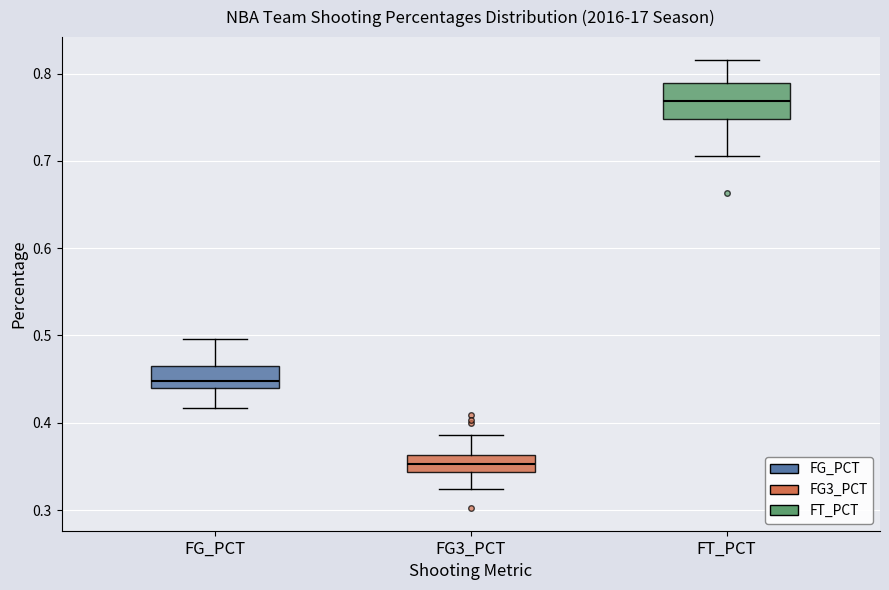

Reading left to right, read every box against the y-axis: the position of its median line, the range the box covers, and the ends of its whiskers. The values are not printed on the chart, so give them approximately, as read against the axis.

FG_PCT: median 0.45, box 0.44 to 0.46, whiskers 0.42 to 0.50
FG3_PCT: median 0.35, box 0.34 to 0.36, whiskers 0.32 to 0.39
FT_PCT: median 0.77, box 0.75 to 0.79, whiskers 0.71 to 0.82